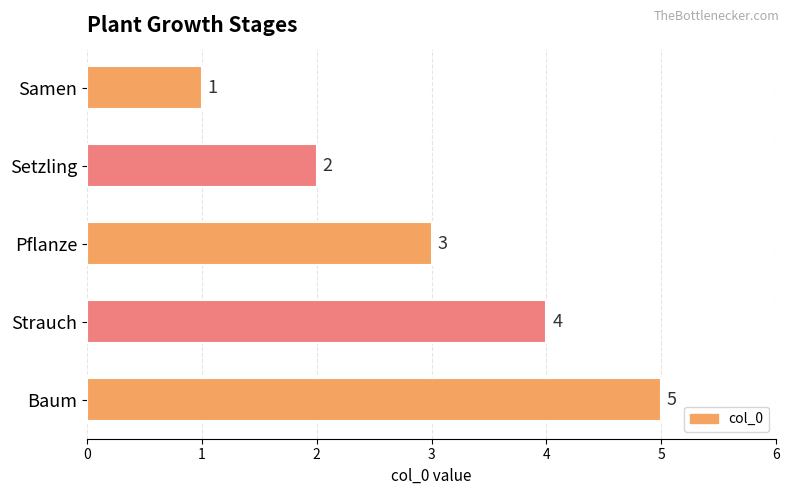

How many data points are less than 3?

2